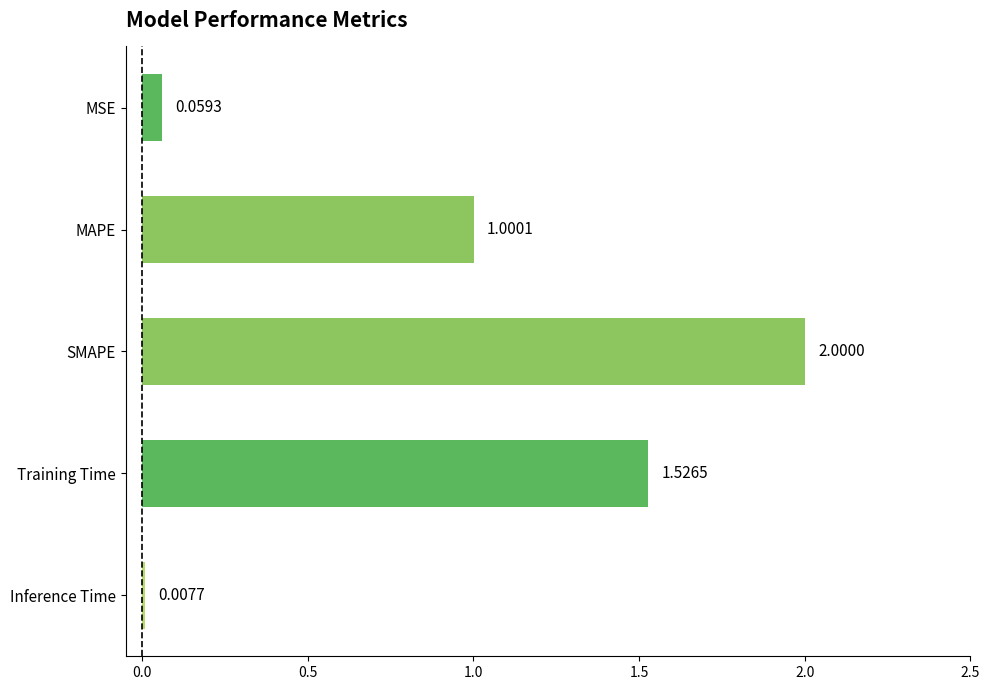

Rank the categories by value from highest to lowest.

SMAPE, Training Time, MAPE, MSE, Inference Time